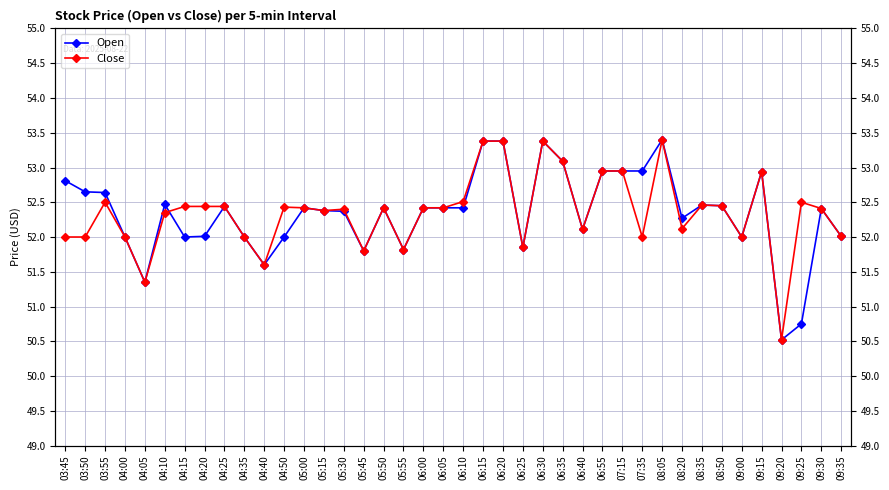

Rank the series by their maximum value, from lowest to highest.

Open, Close